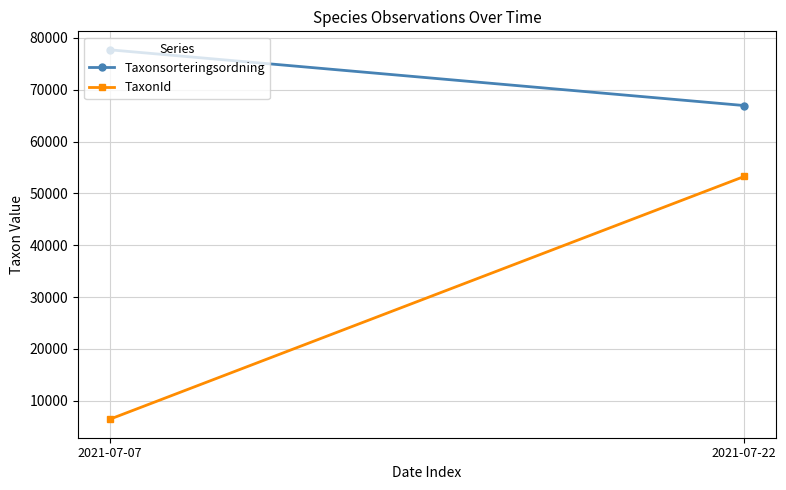

At how many categories does at least one series exceed 43761?

2